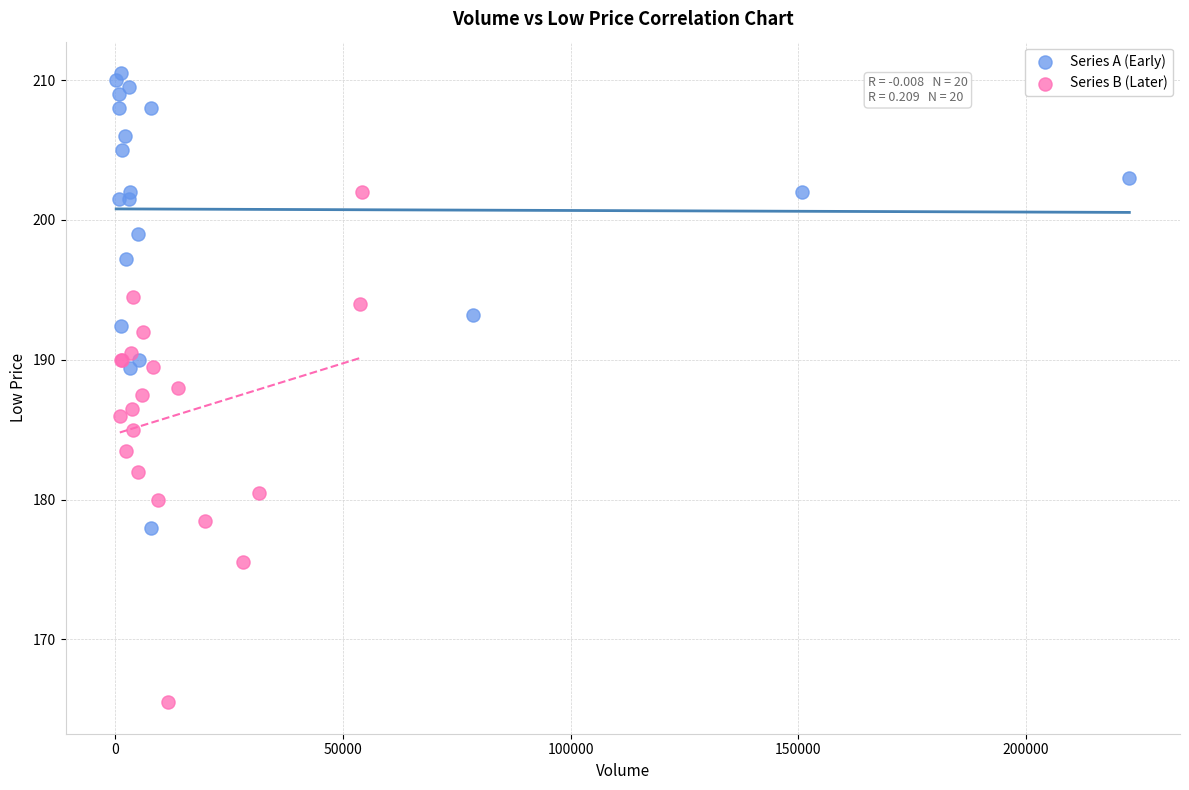

Which series contains the highest Y value?

Series A (Early)